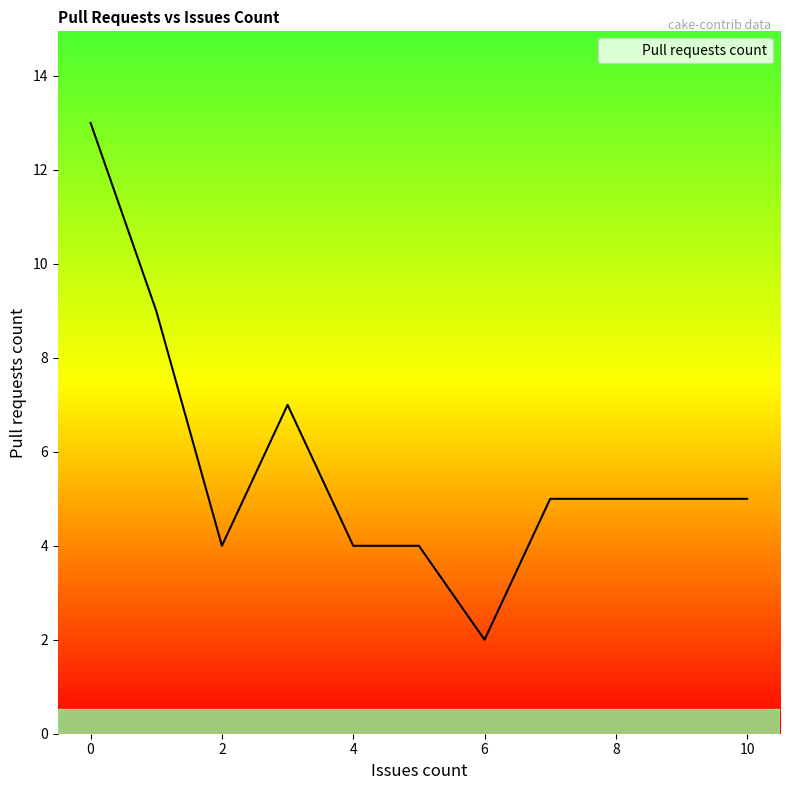

What is the difference between the maximum and minimum values?

11